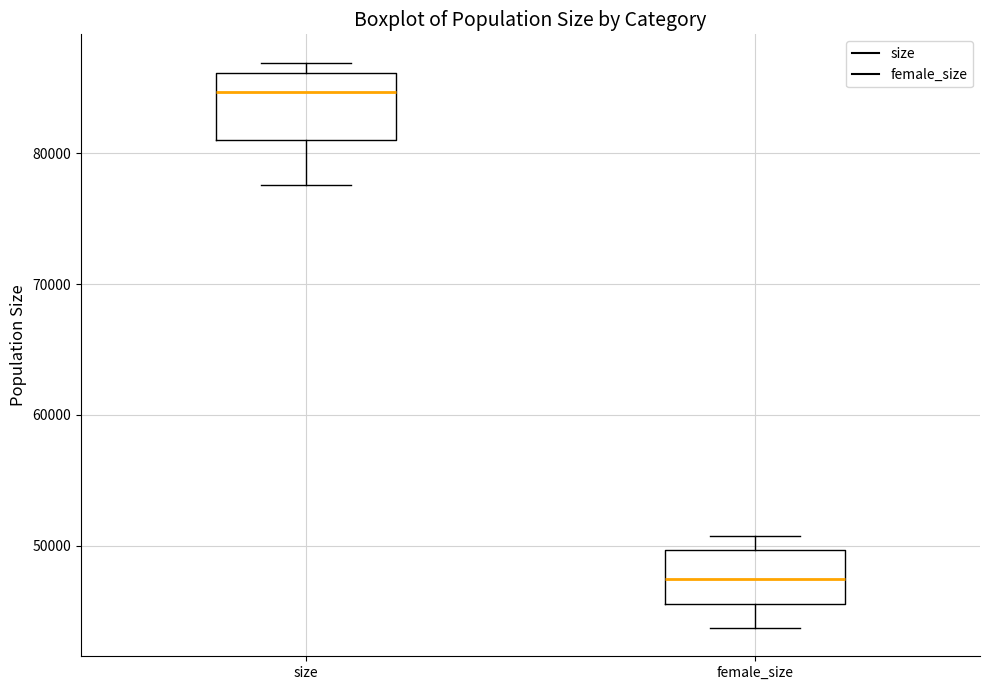

Reading left to right, read every box against the y-axis: the position of its median line, the range the box covers, and the ends of its whiskers. The values are not printed on the chart, so give them approximately, as read against the axis.

size: median 85000, box 81000 to 86000, whiskers 78000 to 87000
female_size: median 47000, box 46000 to 50000, whiskers 44000 to 51000